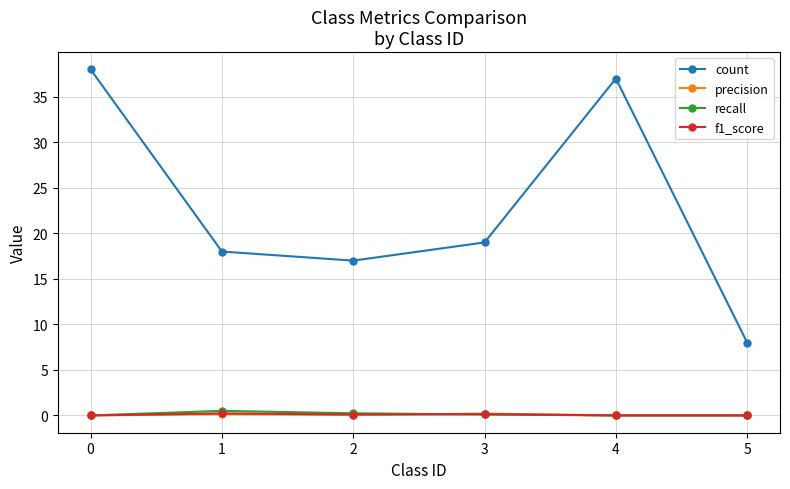

True or false: count and f1_score cross at least once.

False